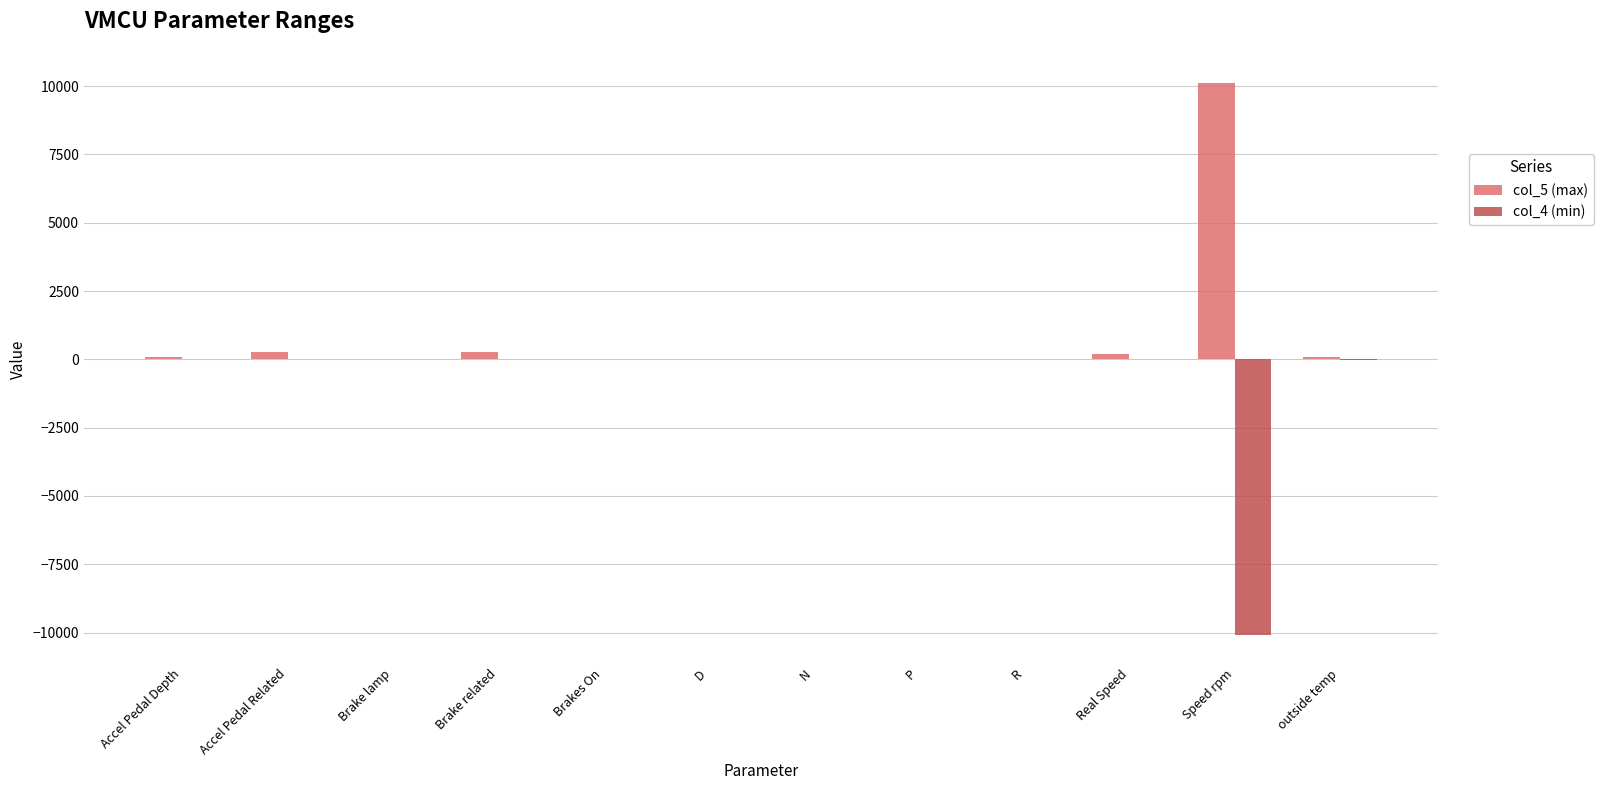

What is the greatest value displayed?

10100